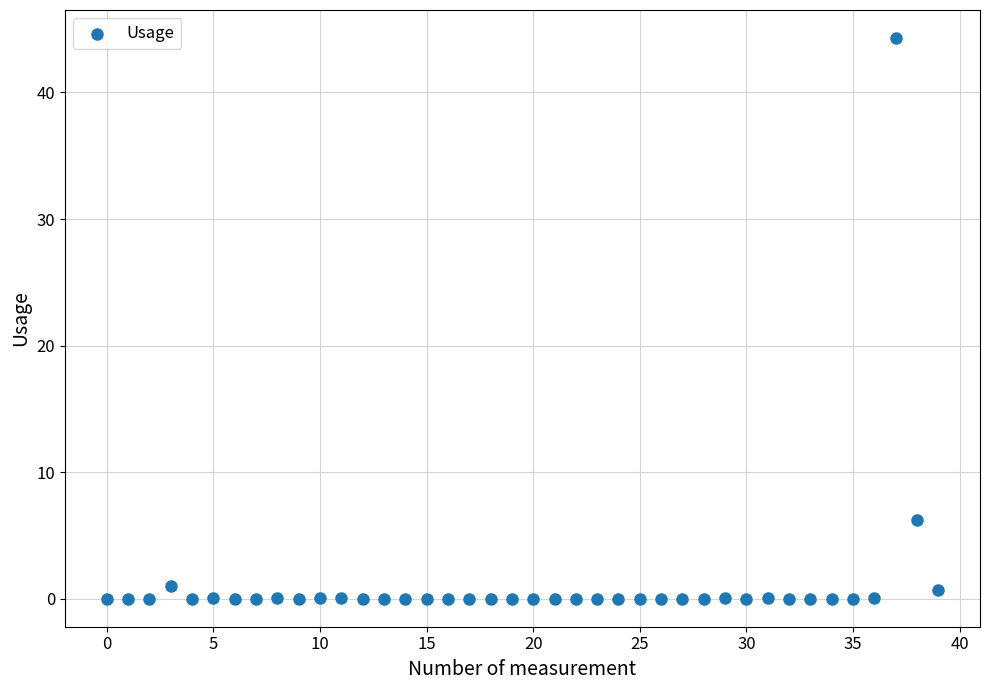

What Y value in the scatter plot is closest to 22?

6.2